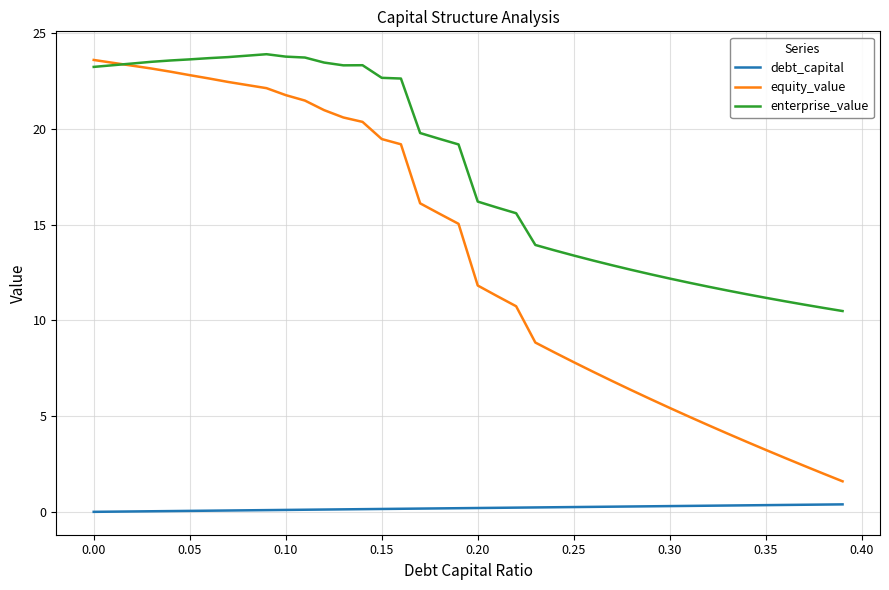

How many lines are shown in the chart?

3